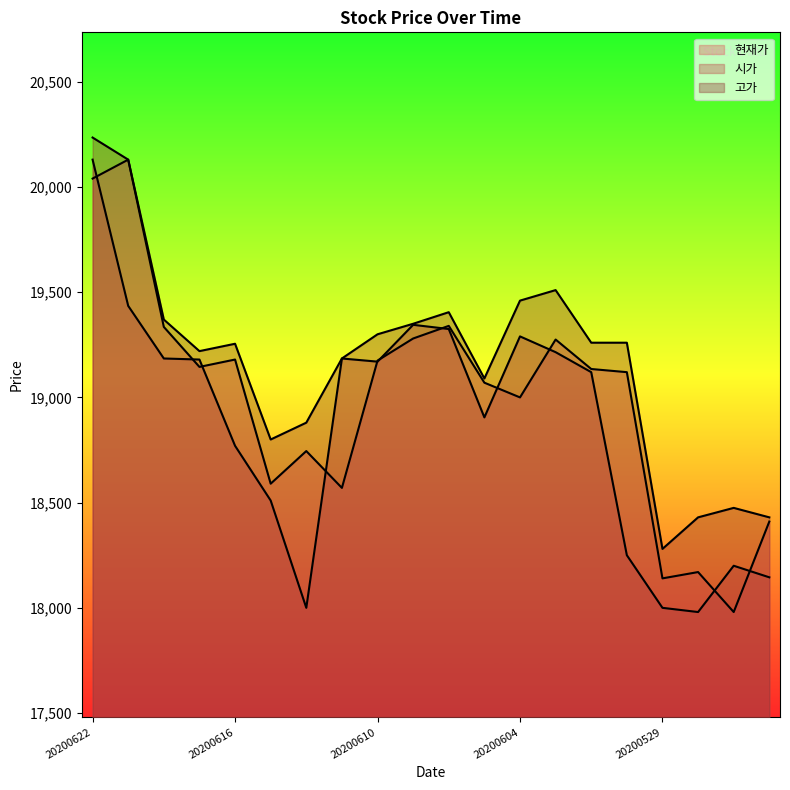

Which category has the highest value in the 현재가 series?

20200619